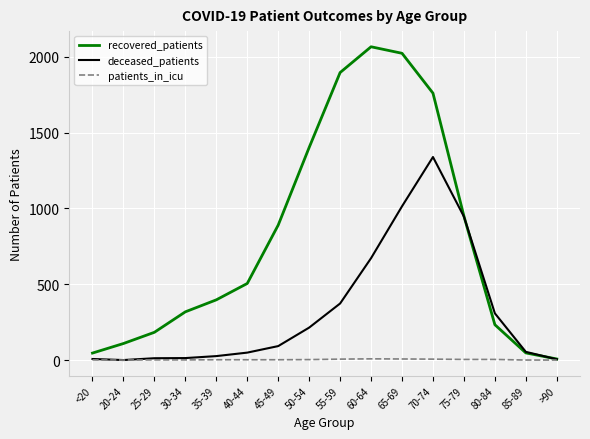

What are all the series names shown in the legend?

recovered_patients, deceased_patients, patients_in_icu